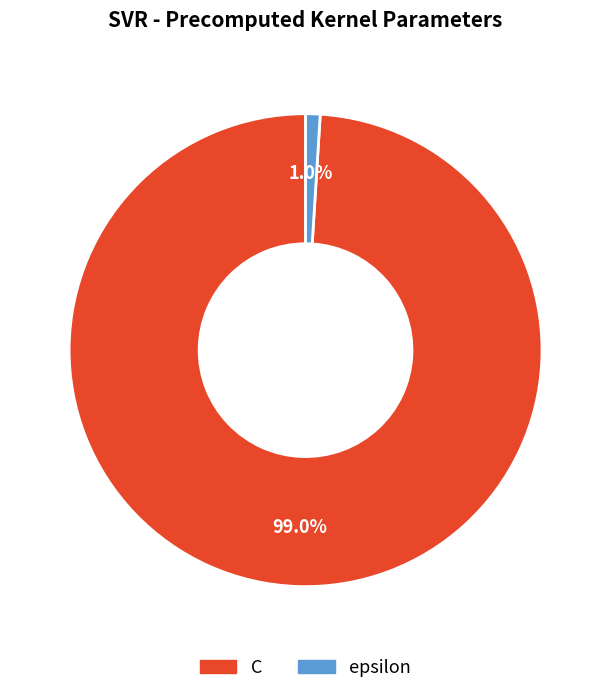

The C slice represents 99% of the pie. True or false?

True